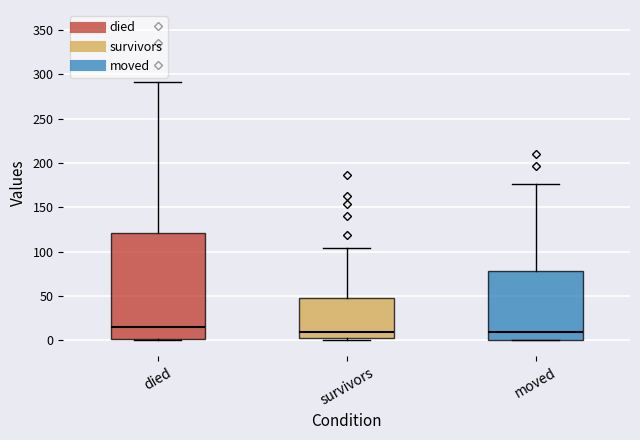

Comparing the boxes themselves (not the whiskers), which one is the tallest?

died